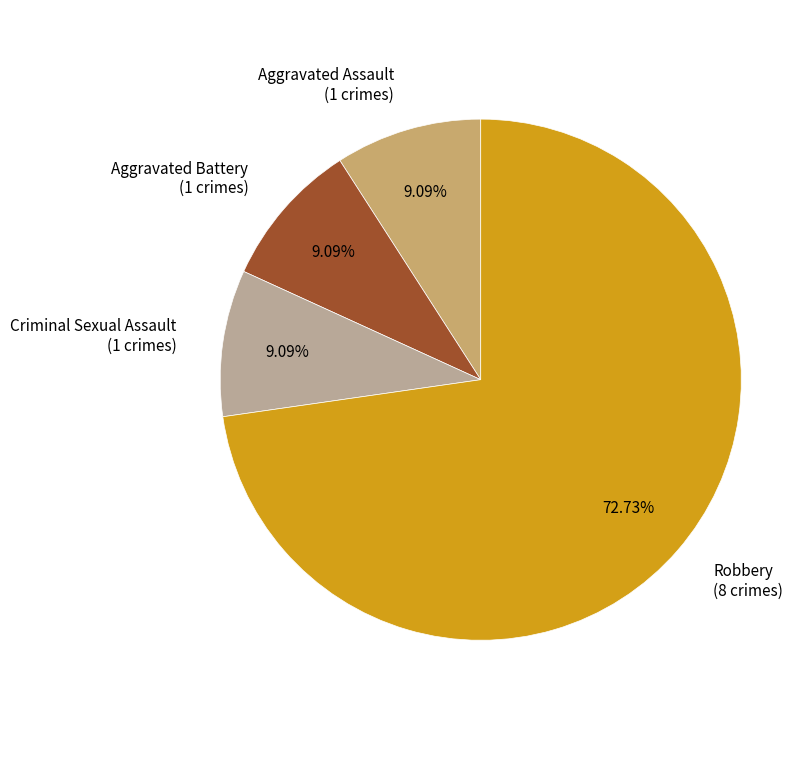

True or false: Aggravated Battery accounts for 9% of the total.

True